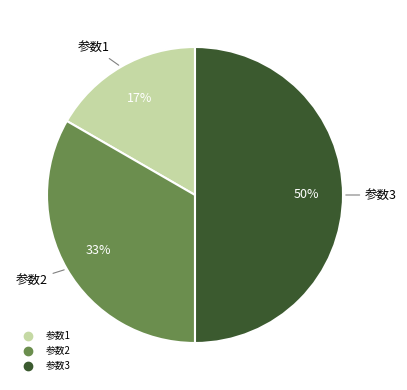

To the nearest percent, what is the difference between the largest and smallest slice percentages?

33%